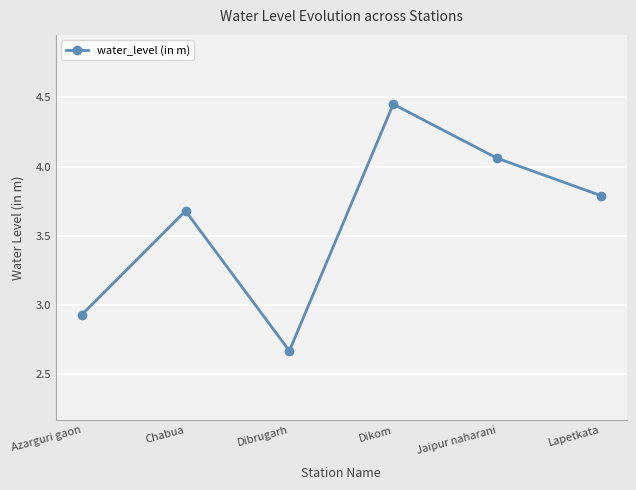

Rank the categories by value from highest to lowest.

Dikom, Jaipur naharani, Lapetkata, Chabua, Azarguri gaon, Dibrugarh